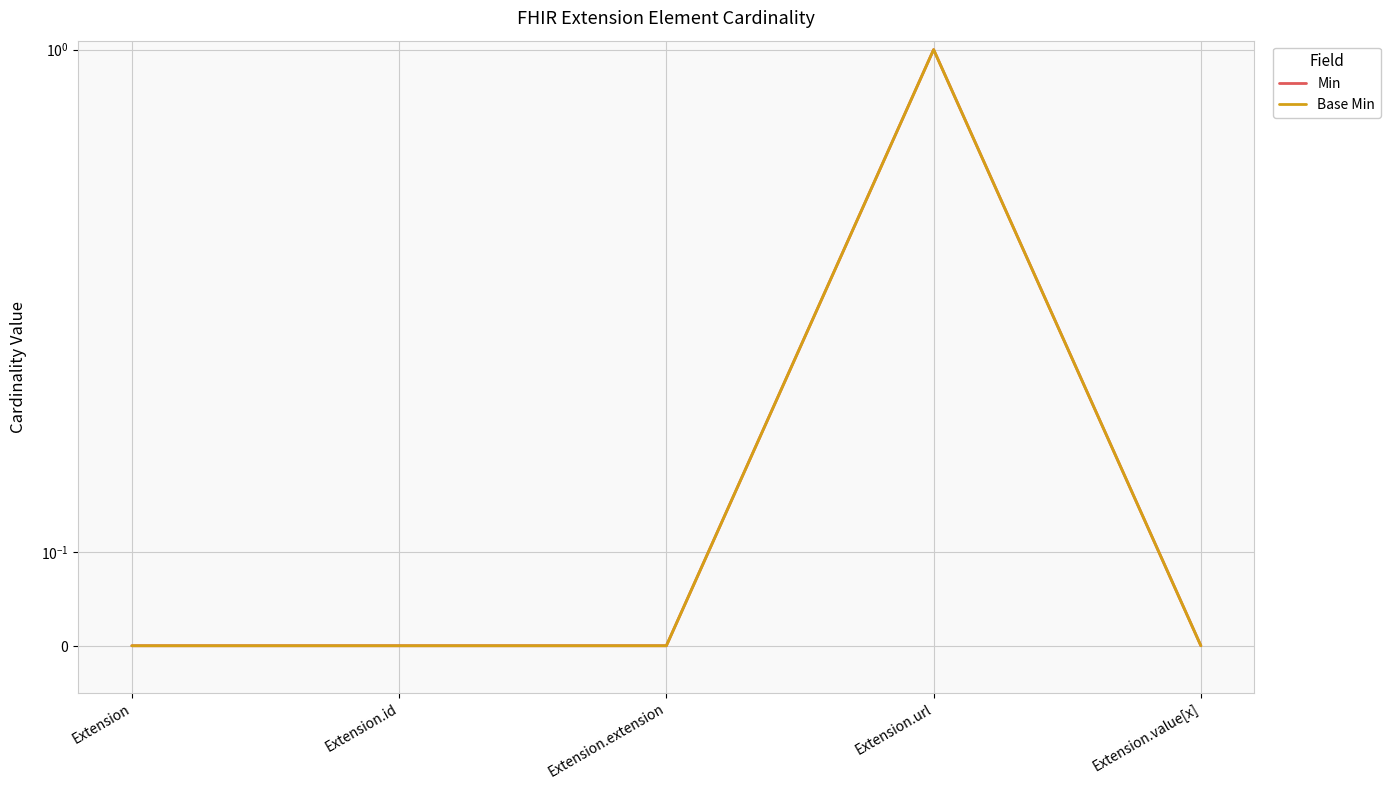

Does the chart have visible grid lines?

Yes